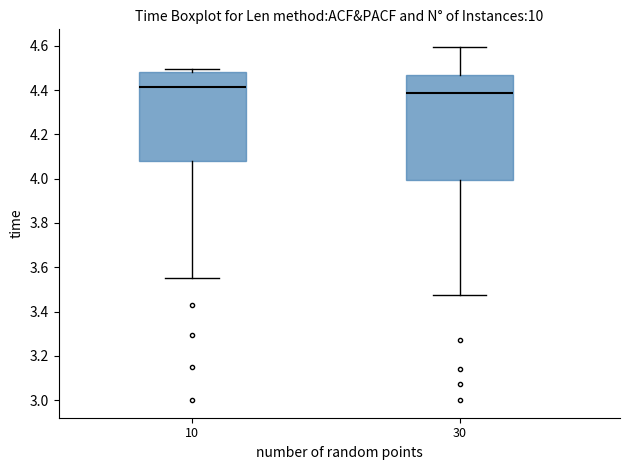

Reading left to right, transcribe this box plot: for each box, give where its median line is, the range the box spans, and where its two whiskers end, as read against the y-axis. The values are not printed on the chart, so give them approximately, as read against the axis.

10: median 4.42, box 4.08 to 4.48, whiskers 3.56 to 4.50
30: median 4.38, box 4.00 to 4.46, whiskers 3.48 to 4.60